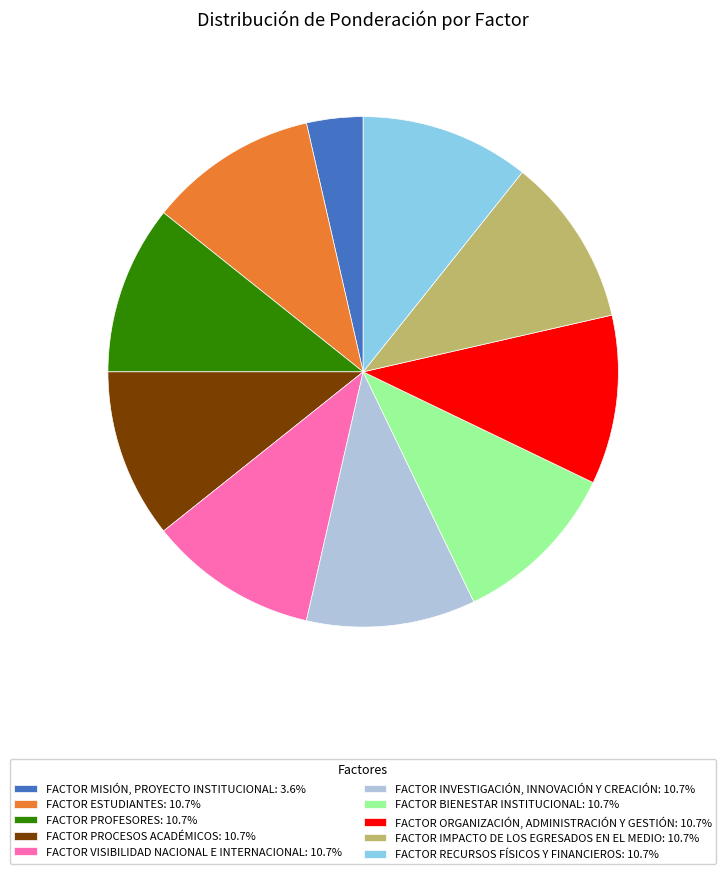

How many slices are in this pie chart?

10